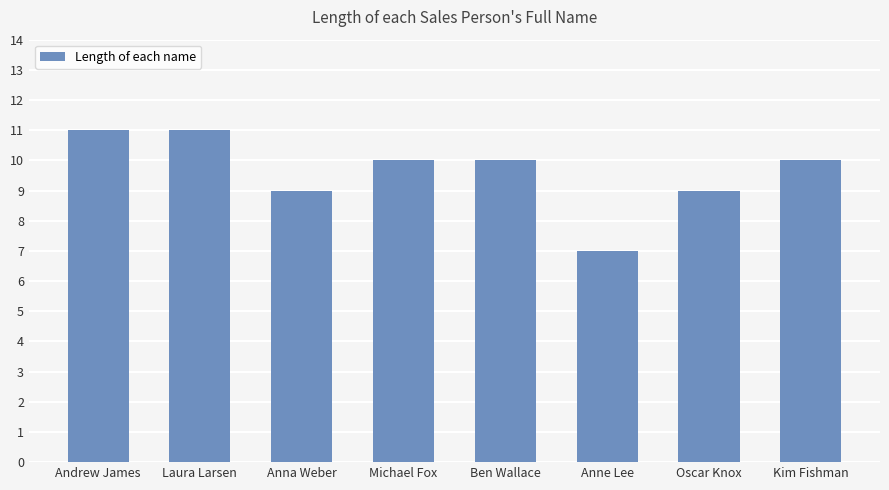

What is the value of the 5th bar from the left?

10